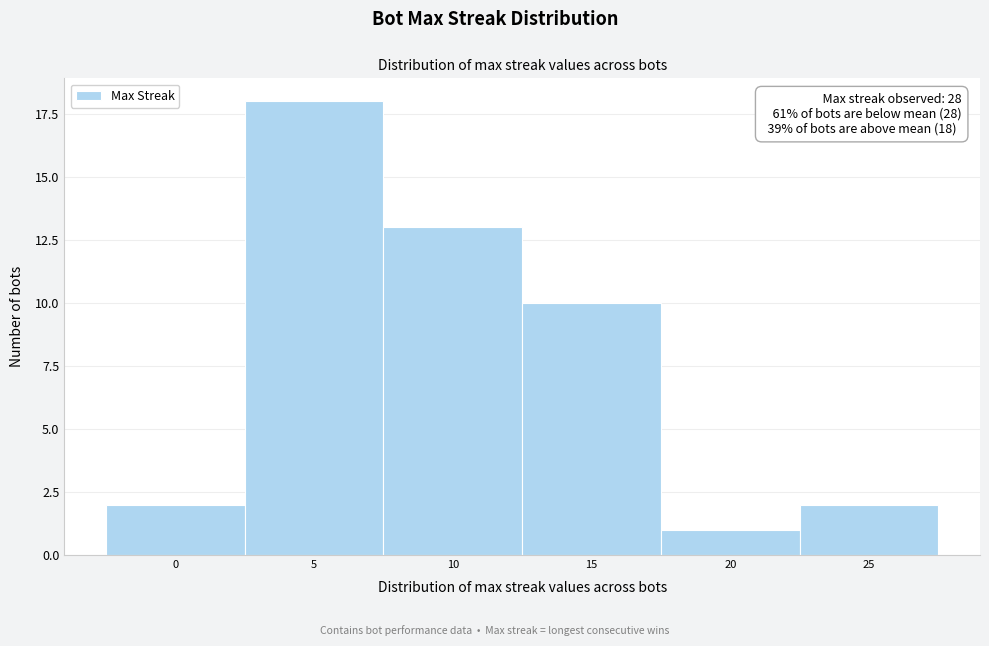

Reading left to right, what are all the values shown in this chart?

0=2	5=18	10=13	15=10	20=1	25=2